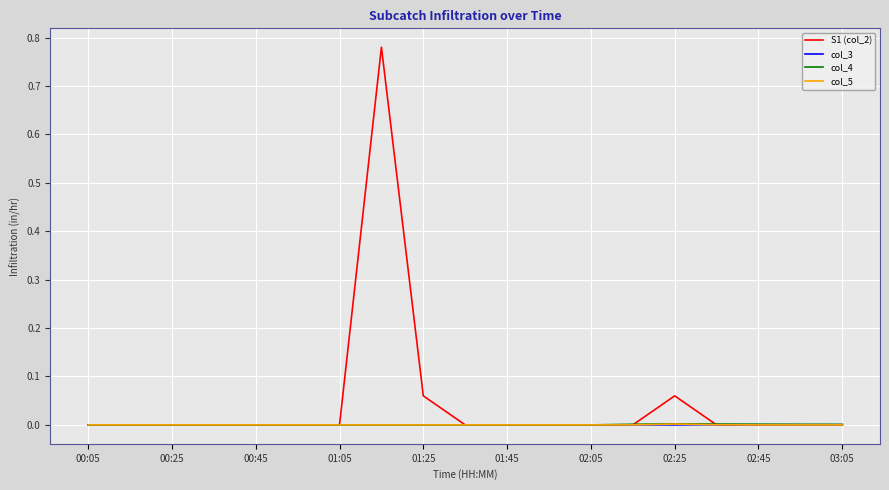

Which series has the widest spread of values?

S1 (col_2)